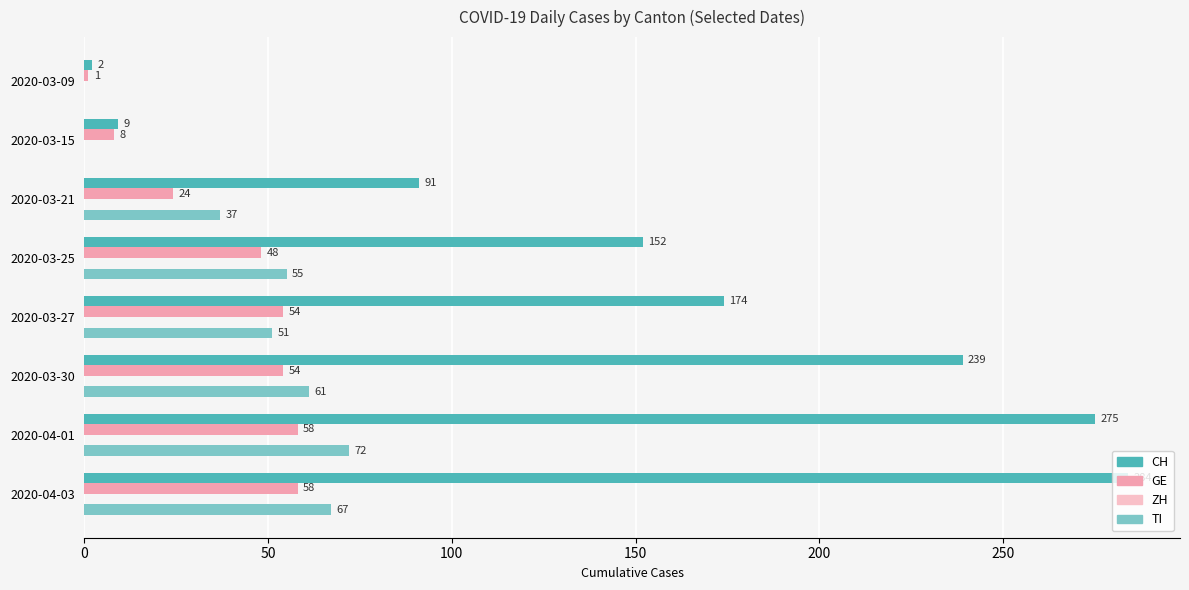

Between 2020-03-09 and 2020-03-25, which series saw the biggest shift?

CH